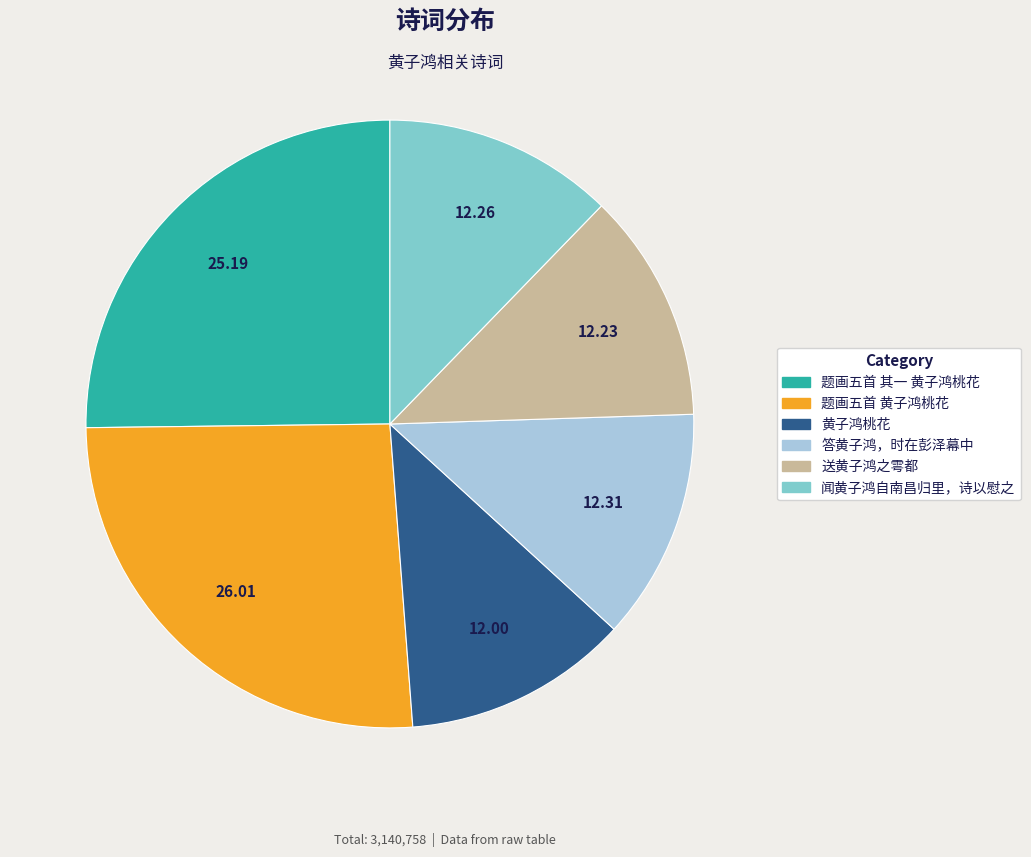

Is the sum of 黄子鸿桃花 and 题画五首 黄子鸿桃花 greater than half?

No